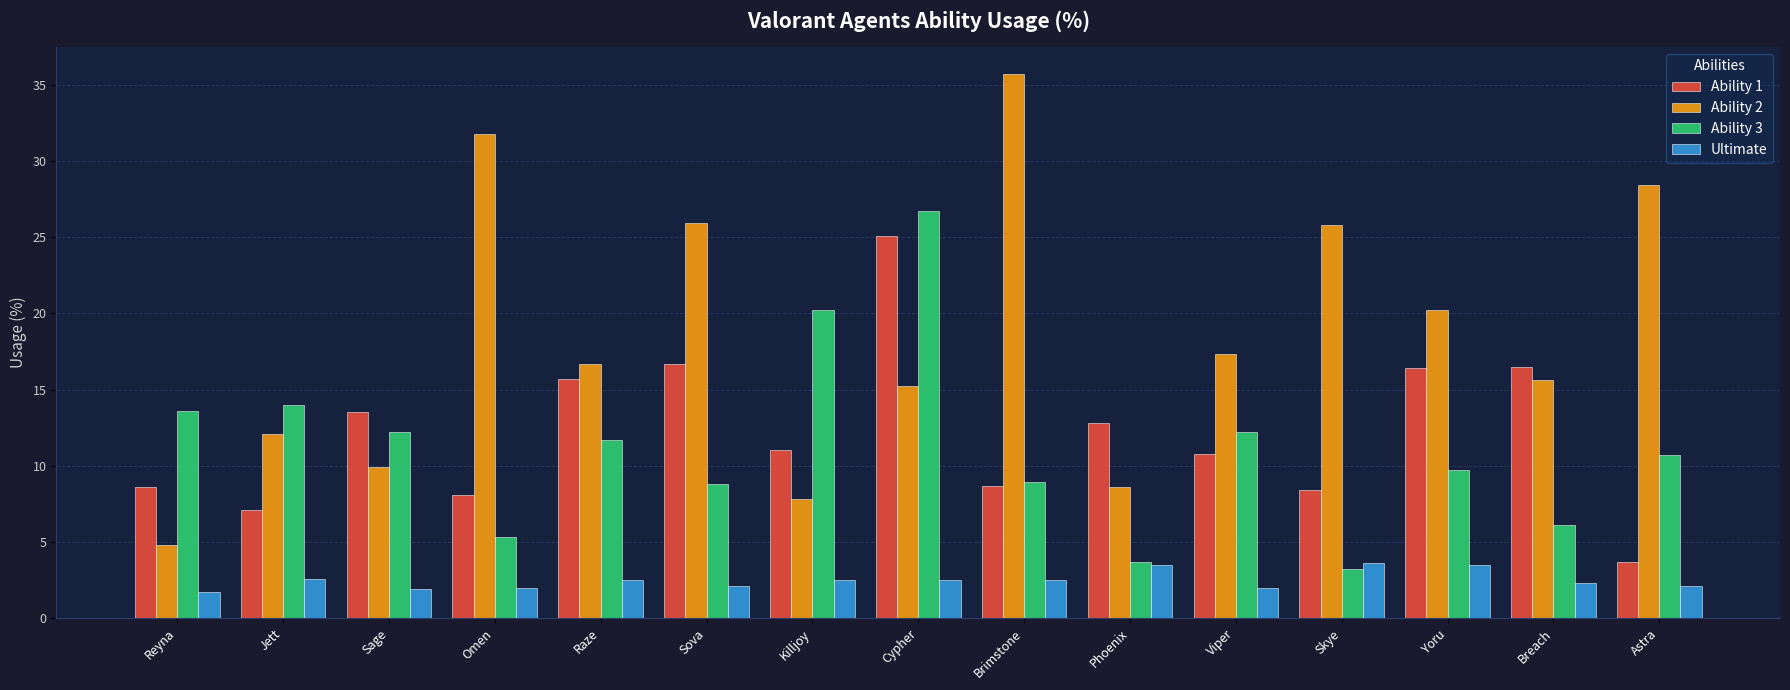

At which label does Ability 3 first exceed 10?

Reyna